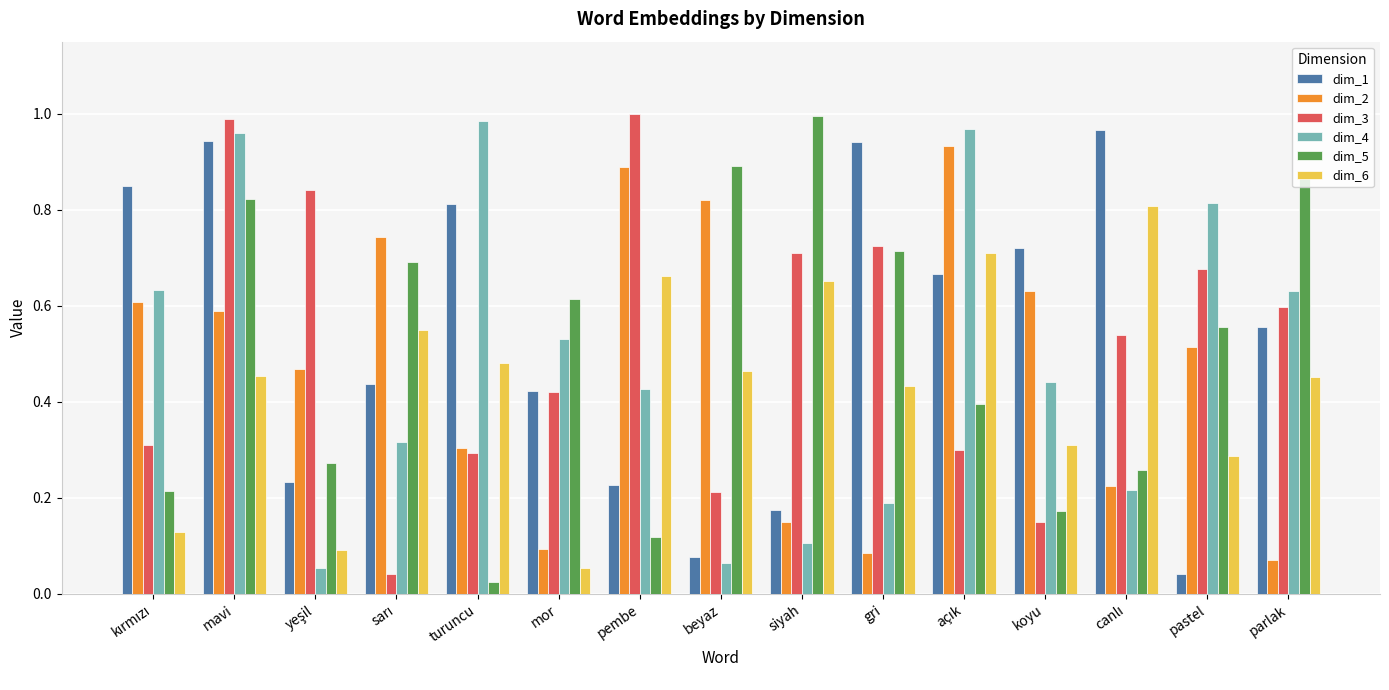

The value of dim_2 at gri is 0.1. True or false?

True